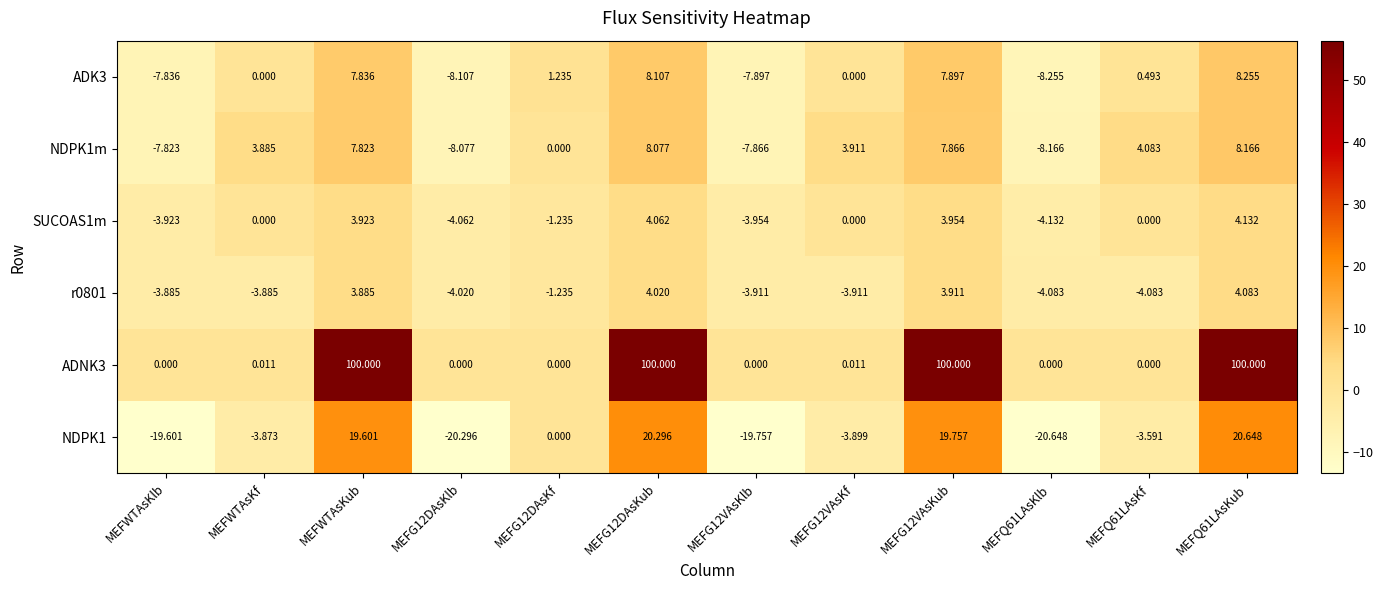

Between MEFG12DAsKf and MEFQ61LAsKf, which series saw the biggest shift?

NDPK1m